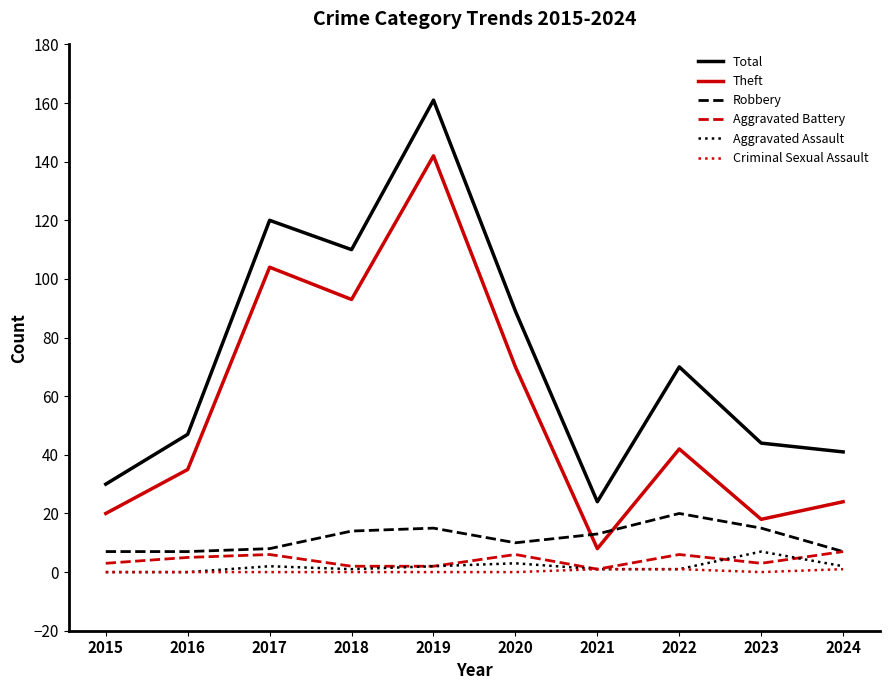

Reading left to right, what are all the values shown in this chart?

Total: 2015=30	2016=47	2017=120	2018=110	2019=161	2020=89	2021=24	2022=70	2023=44	2024=41
Theft: 2015=20	2016=35	2017=104	2018=93	2019=142	2020=70	2021=8	2022=42	2023=18	2024=24
Robbery: 2015=7	2016=7	2017=8	2018=14	2019=15	2020=10	2021=13	2022=20	2023=15	2024=7
Aggravated Battery: 2015=3	2016=5	2017=6	2018=2	2019=2	2020=6	2021=1	2022=6	2023=3	2024=7
Aggravated Assault: 2015=0	2016=0	2017=2	2018=1	2019=2	2020=3	2021=1	2022=1	2023=7	2024=2
Criminal Sexual Assault: 2015=0	2016=0	2017=0	2018=0	2019=0	2020=0	2021=1	2022=1	2023=0	2024=1